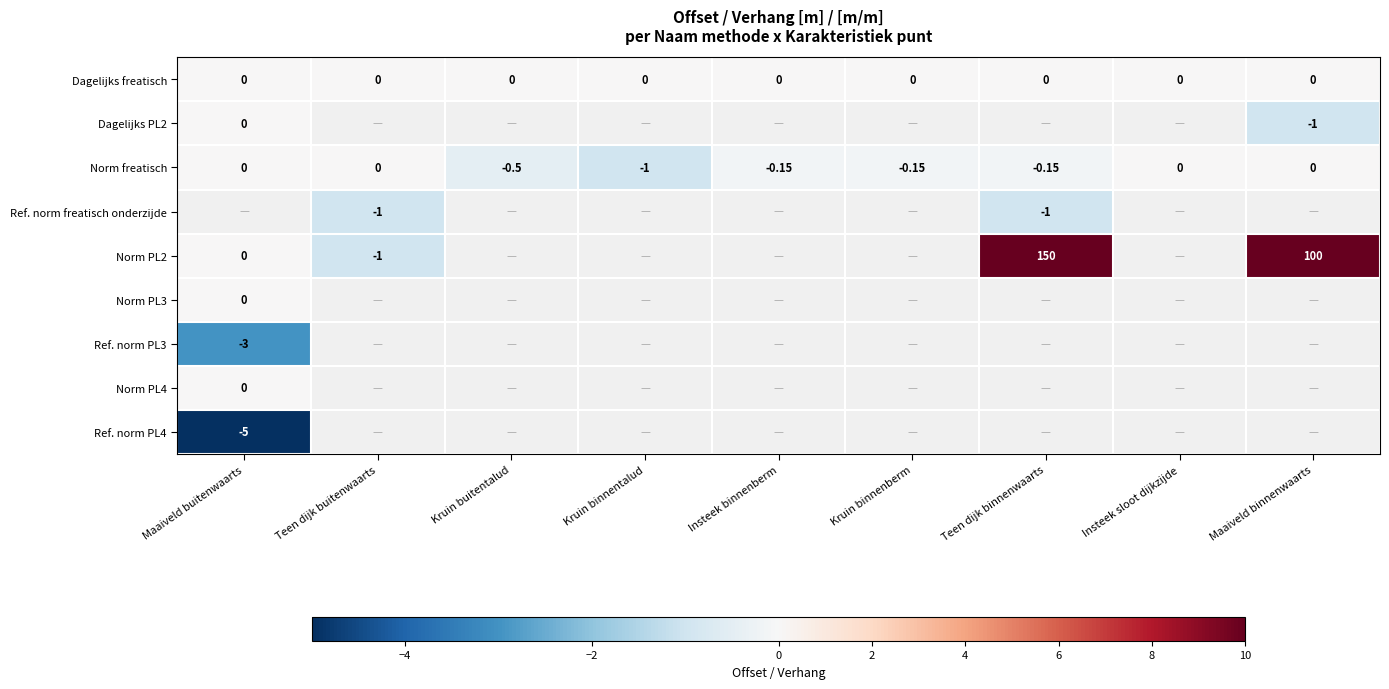

At which category does the chart reach its minimum across all series?

Maaiveld buitenwaarts